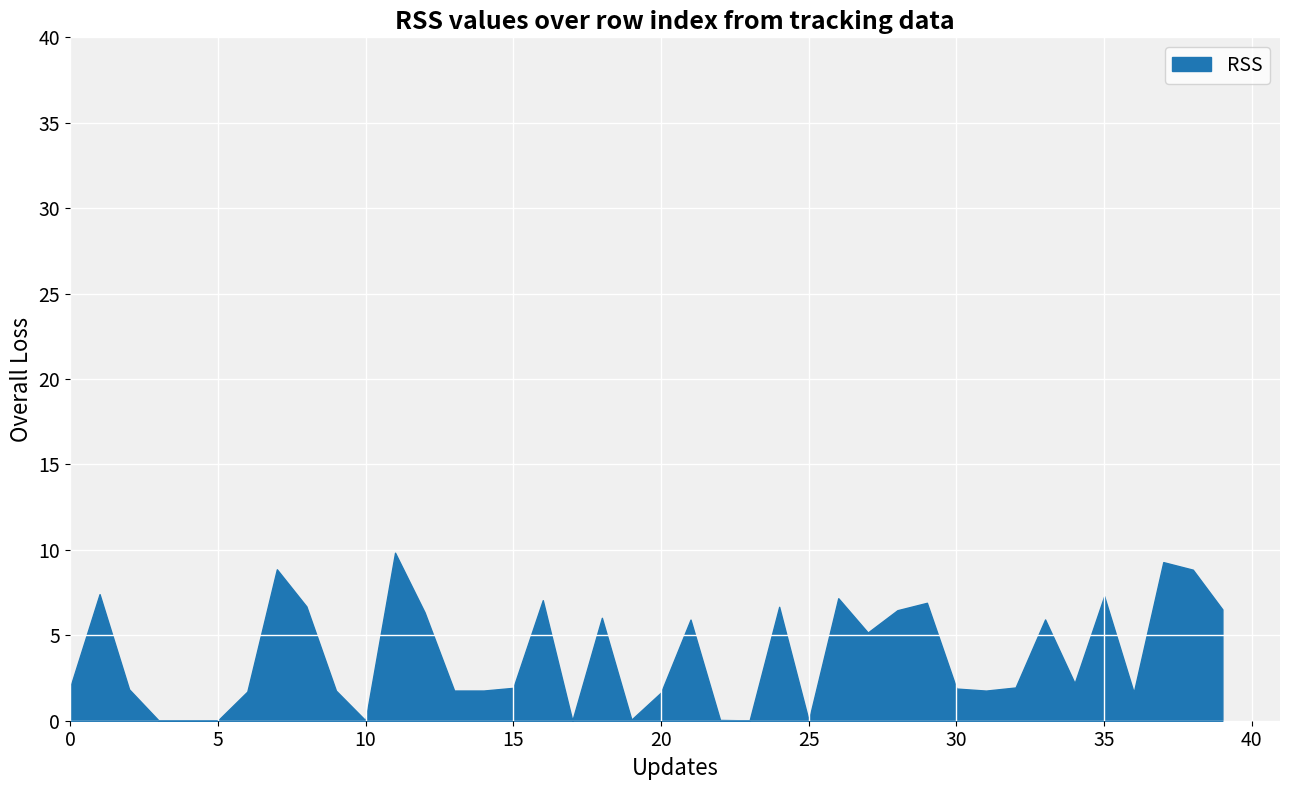

The value at 39 is 6.5. True or false?

True